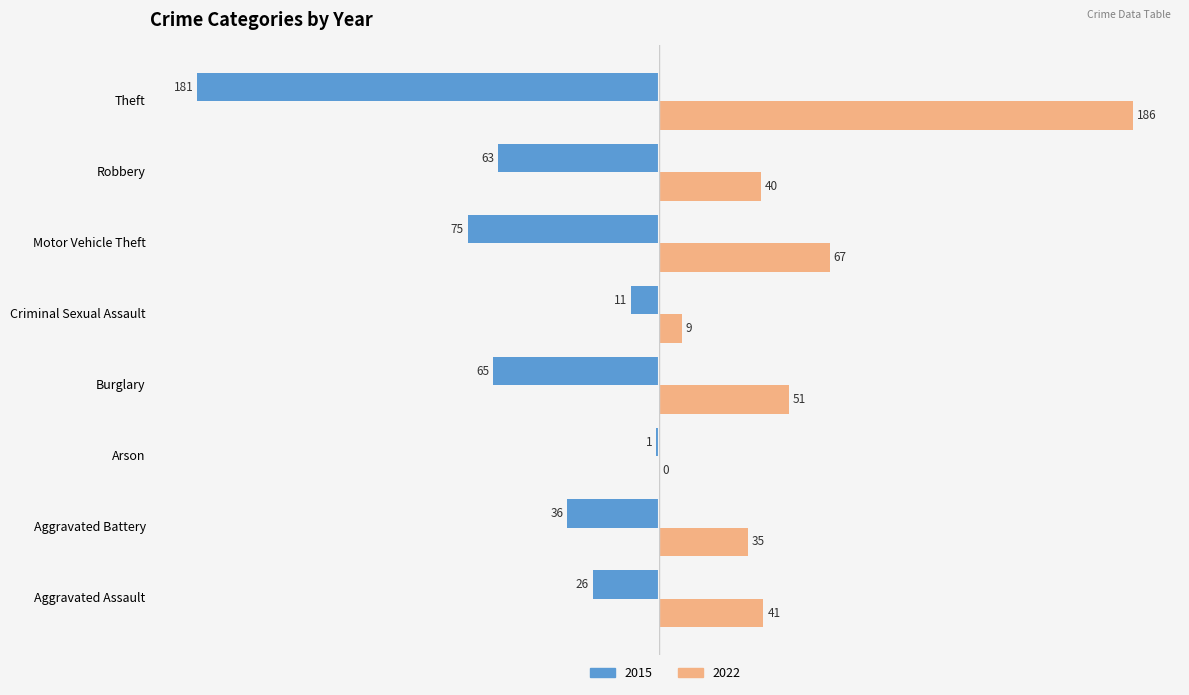

At which category is the sum across all series the highest?

Aggravated Assault